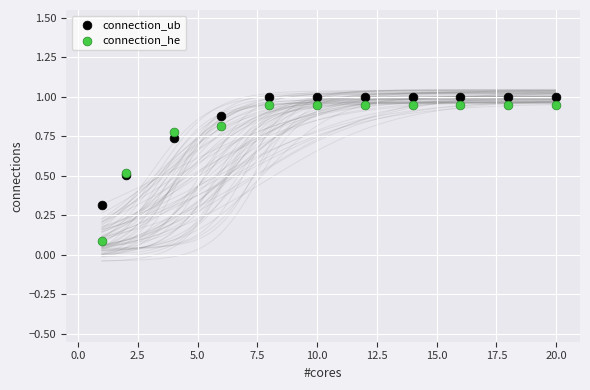

Which series has the widest spread of Y values?

connection_he